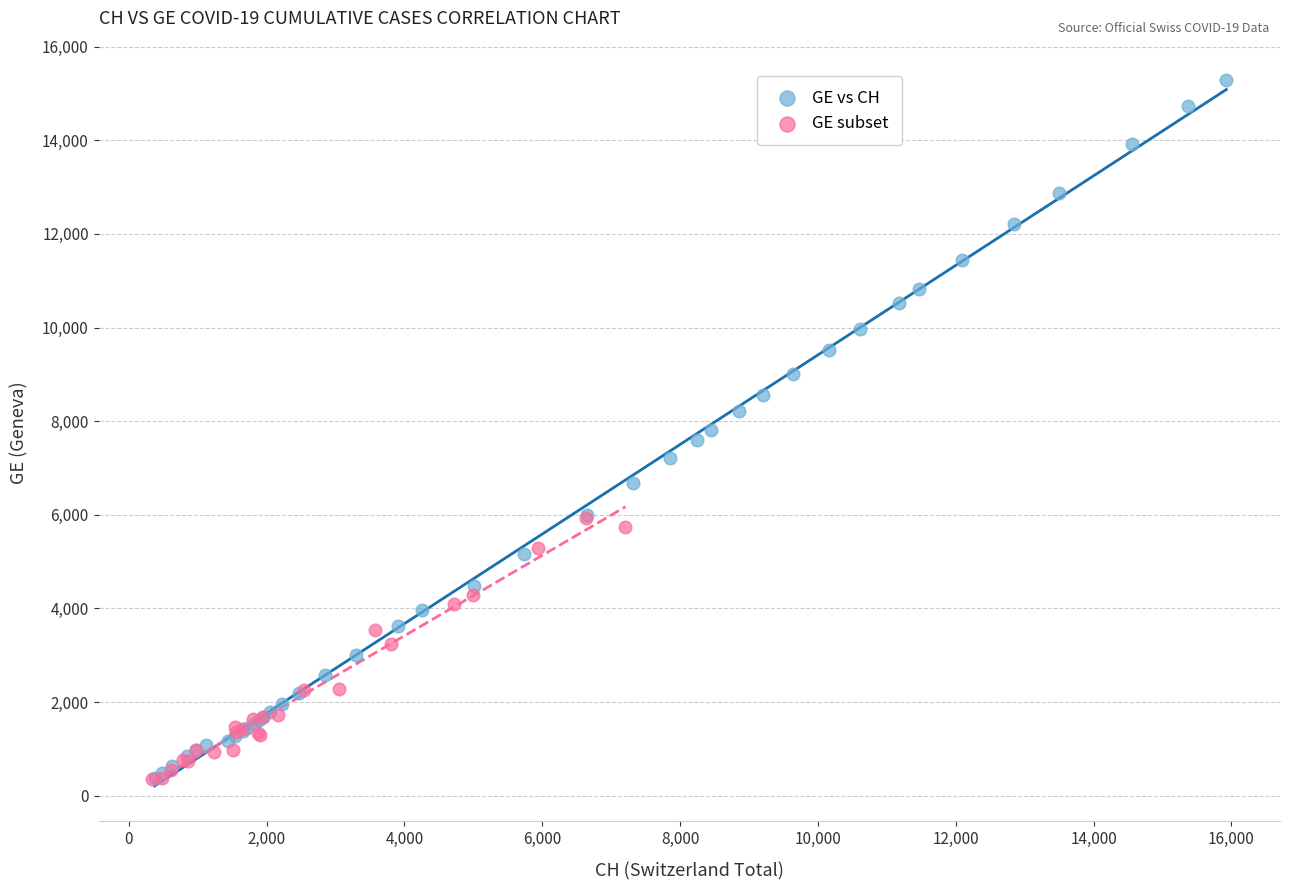

Which series has the largest Y range (max minus min)?

GE vs CH